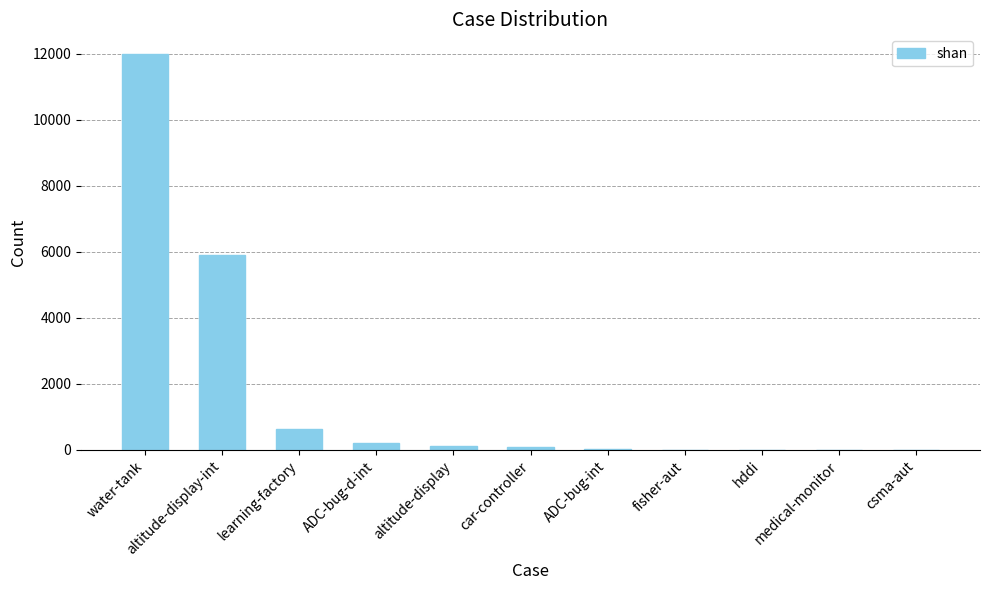

What is the greatest value displayed?

11986